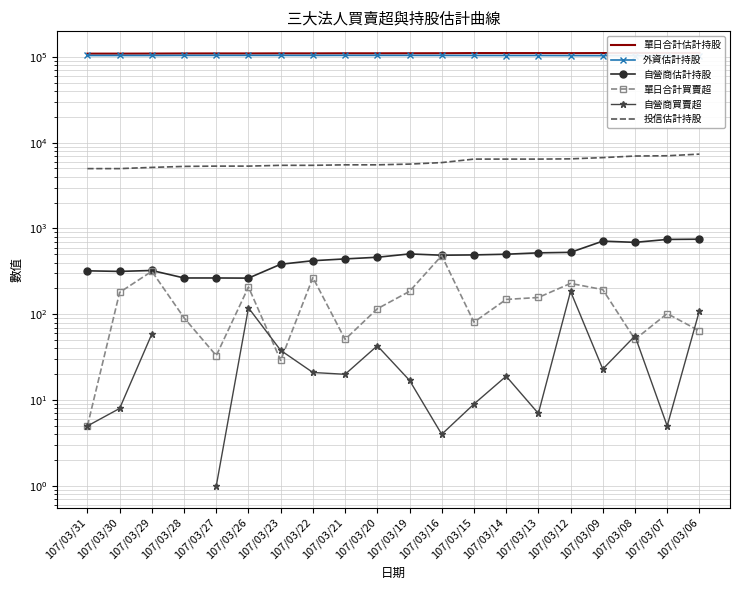

In 外資估計持股, how many points are higher than both neighbors (excluding endpoints)?

2